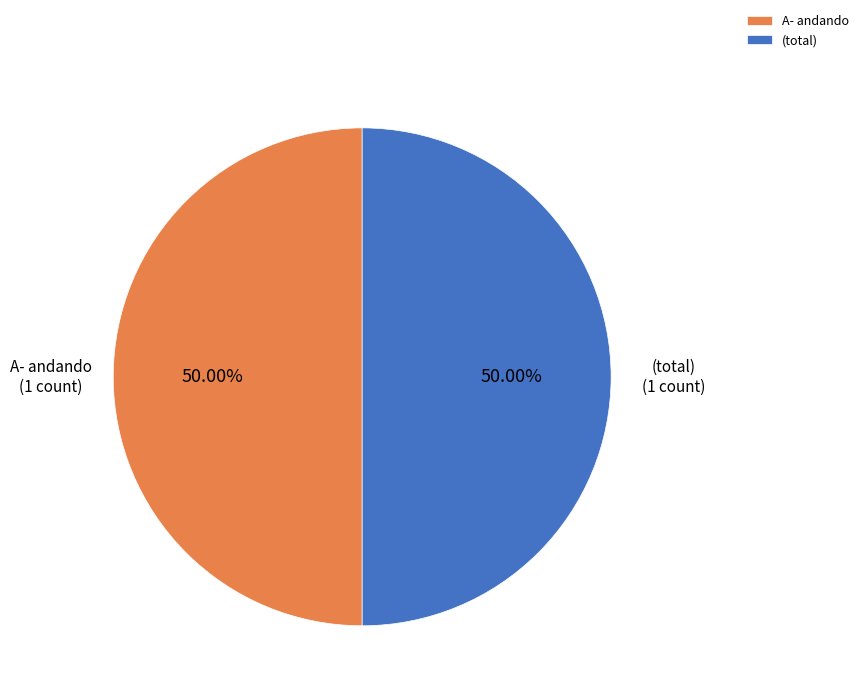

How many segments does this pie chart have?

2